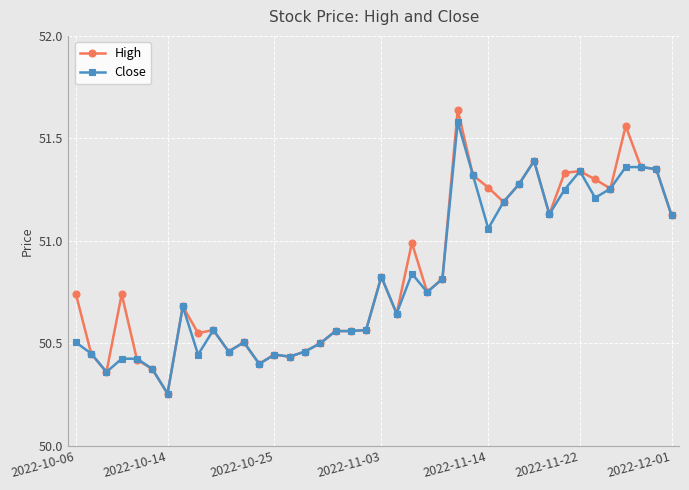

Which series has the largest range (max minus min)?

High